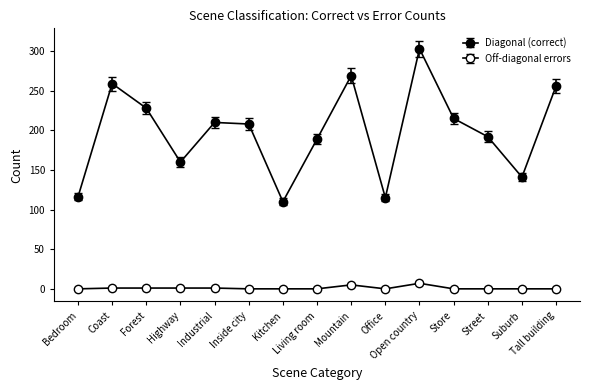

Rank the series by their average value, from highest to lowest.

Diagonal (correct), Off-diagonal errors